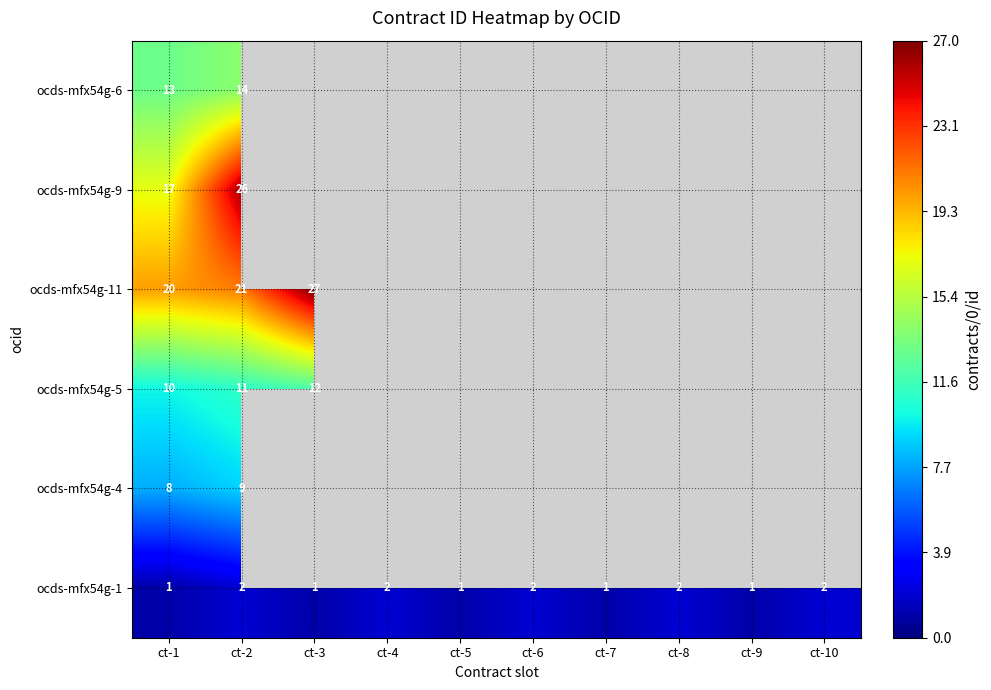

What is the total value across all series at ct-1?

69